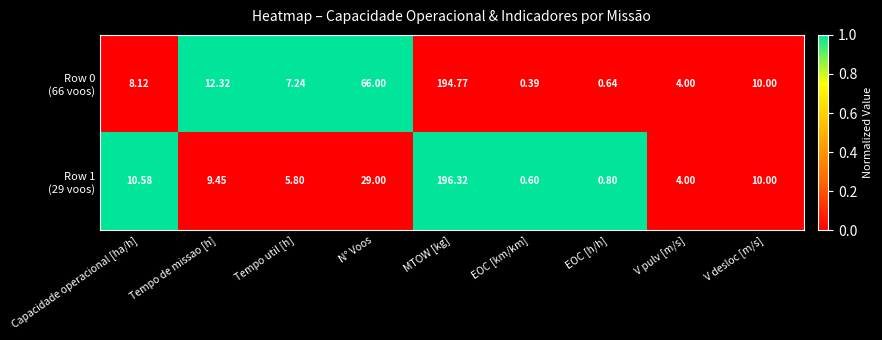

At which category is the sum across all series the highest?

MTOW [kg]